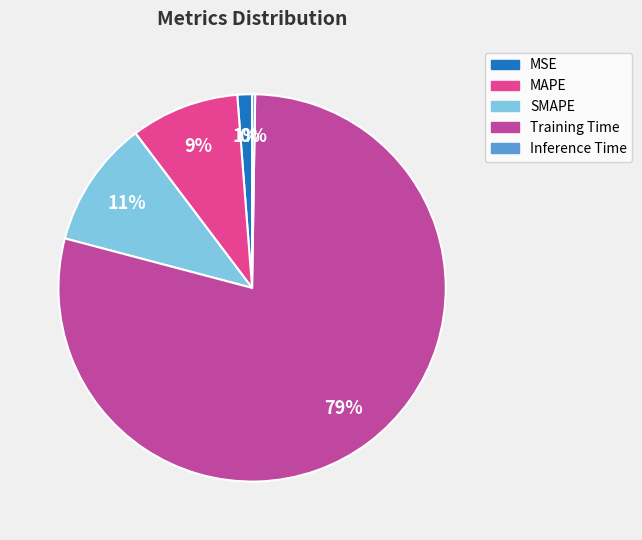

To the nearest percent, what percentage of the pie is Training Time?

79%